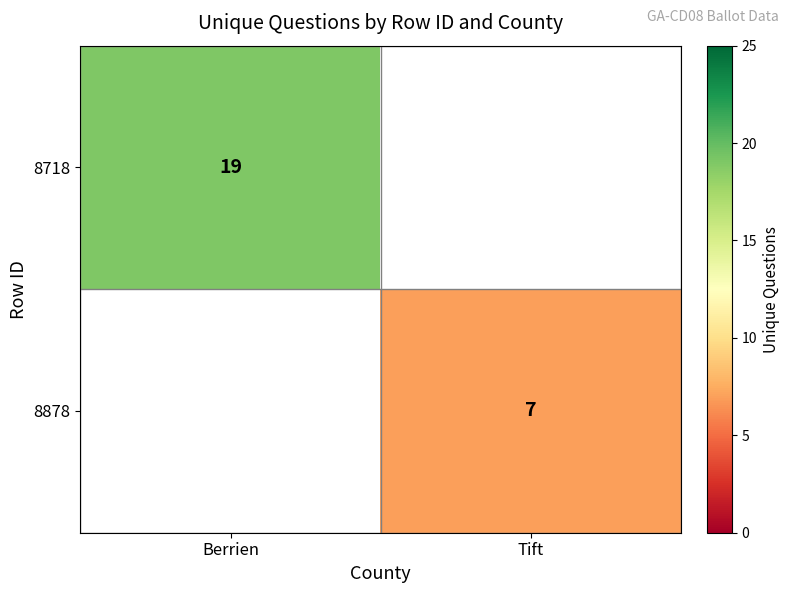

Is the value of 8878 at Tift greater than the value of 8718 at Berrien?

No